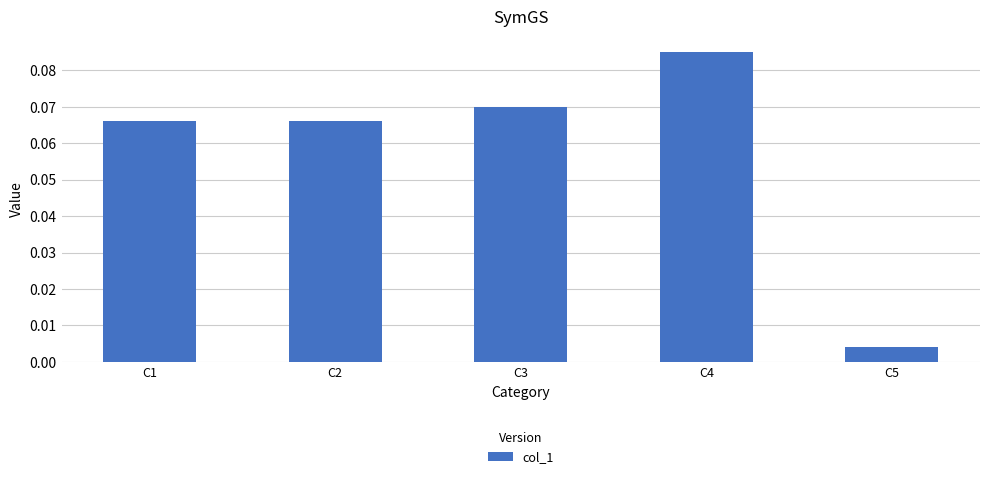

Which category has the highest value across all series?

C4